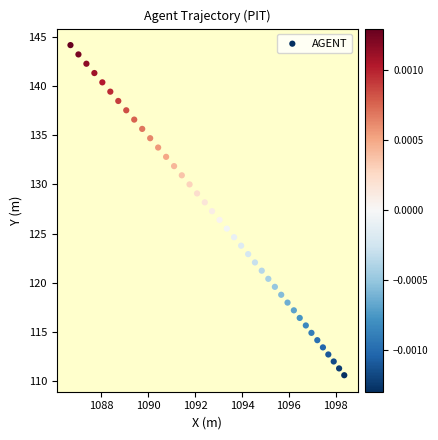

What is the range of X values (max minus min)?

11.7